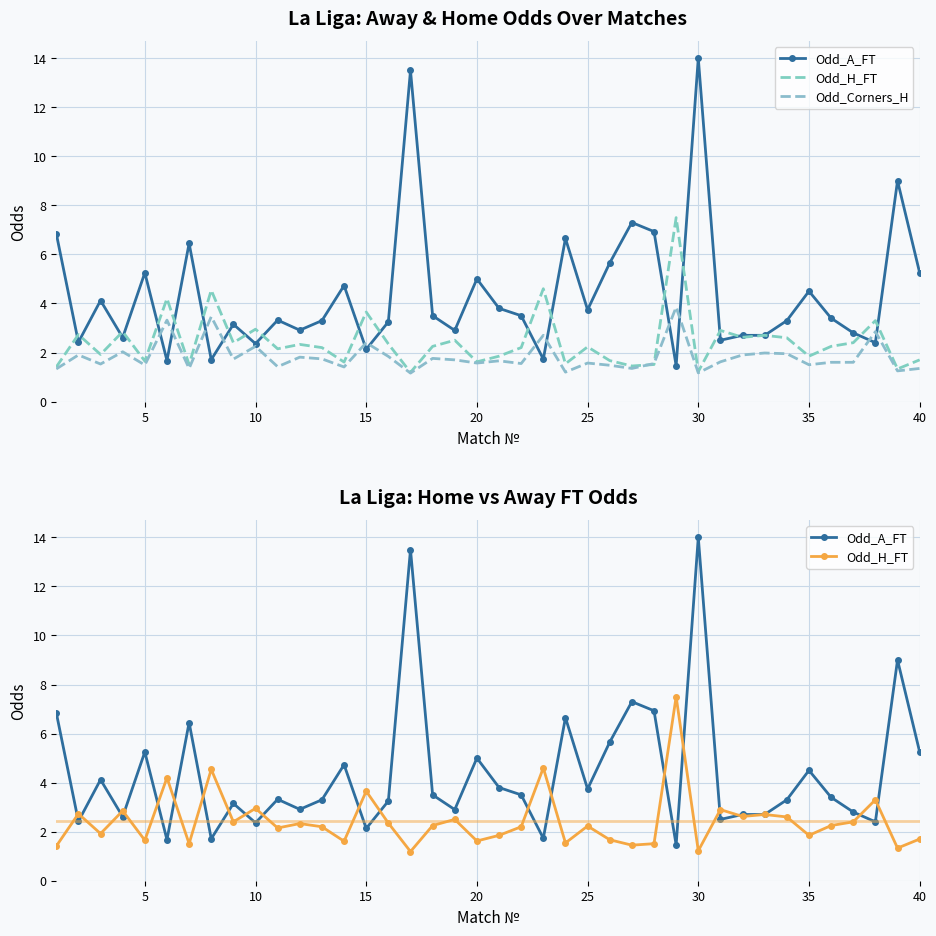

Count the number of categories in the chart.

40